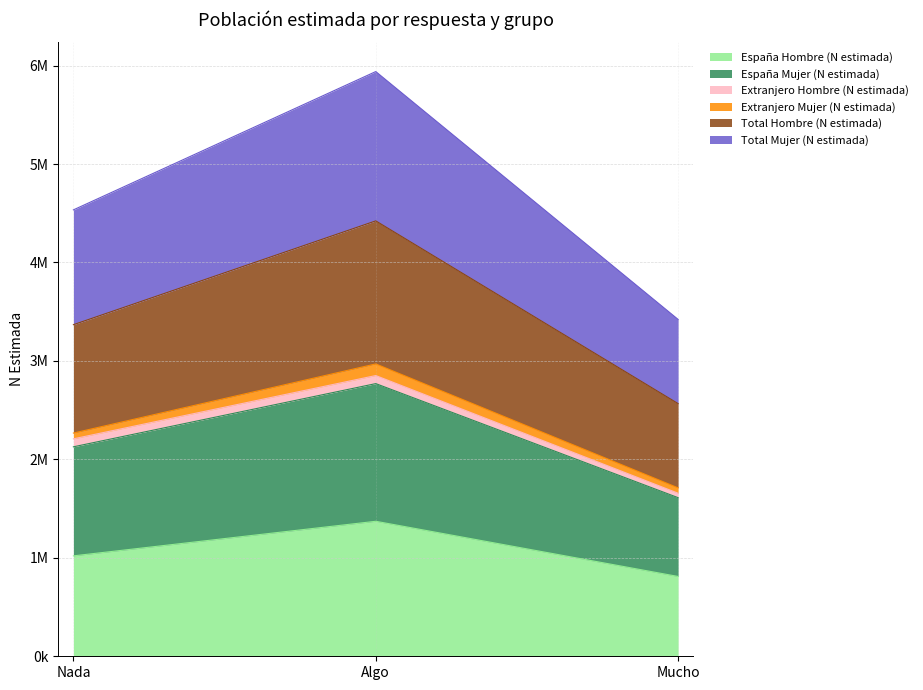

Which category has the lowest value in the Total Mujer (N estimada) series?

Mucho